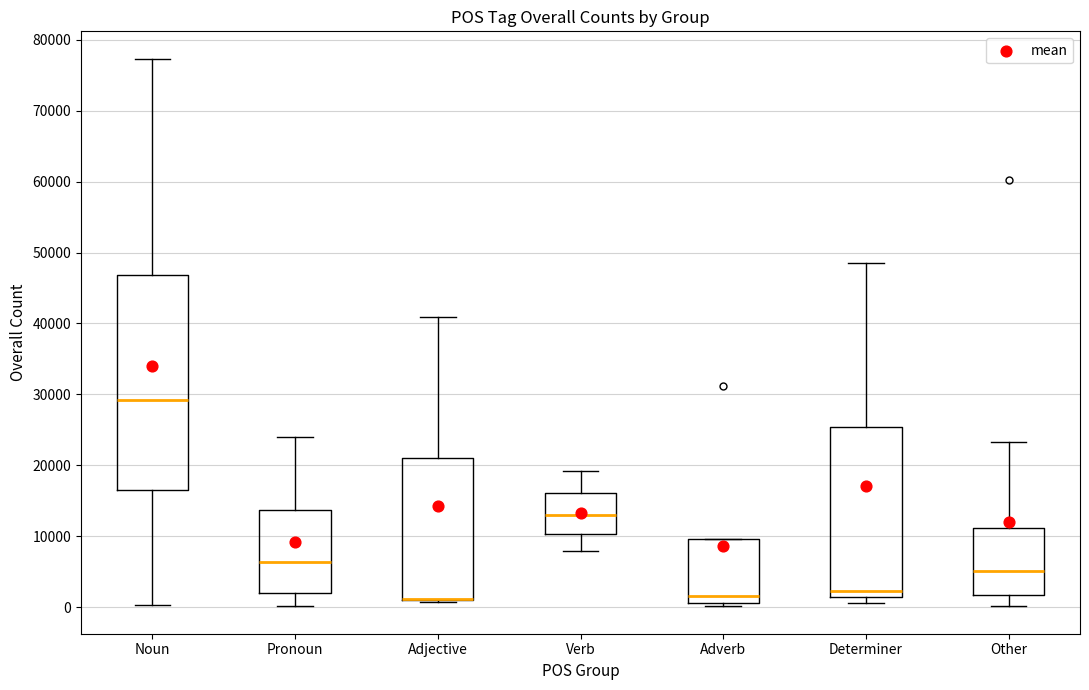

Reading left to right, transcribe this box plot: for each box, give where its median line is, the range the box spans, and where its two whiskers end, as read against the y-axis. The values are not printed on the chart, so give them approximately, as read against the axis.

Noun: median 29000, box 16000 to 47000, whiskers 0 to 77000
Pronoun: median 6000, box 2000 to 14000, whiskers 0 to 24000
Adjective: median 1000 (drawn on the box's lower edge), box 1000 to 21000, whiskers 1000 to 41000
Verb: median 13000, box 10000 to 16000, whiskers 8000 to 19000
Adverb: median 2000, box 1000 to 10000, whiskers 0 to 10000
Determiner: median 2000, box 1000 to 25000, whiskers 1000 (just below the box's lower edge) to 49000
Other: median 5000, box 2000 to 11000, whiskers 0 to 23000